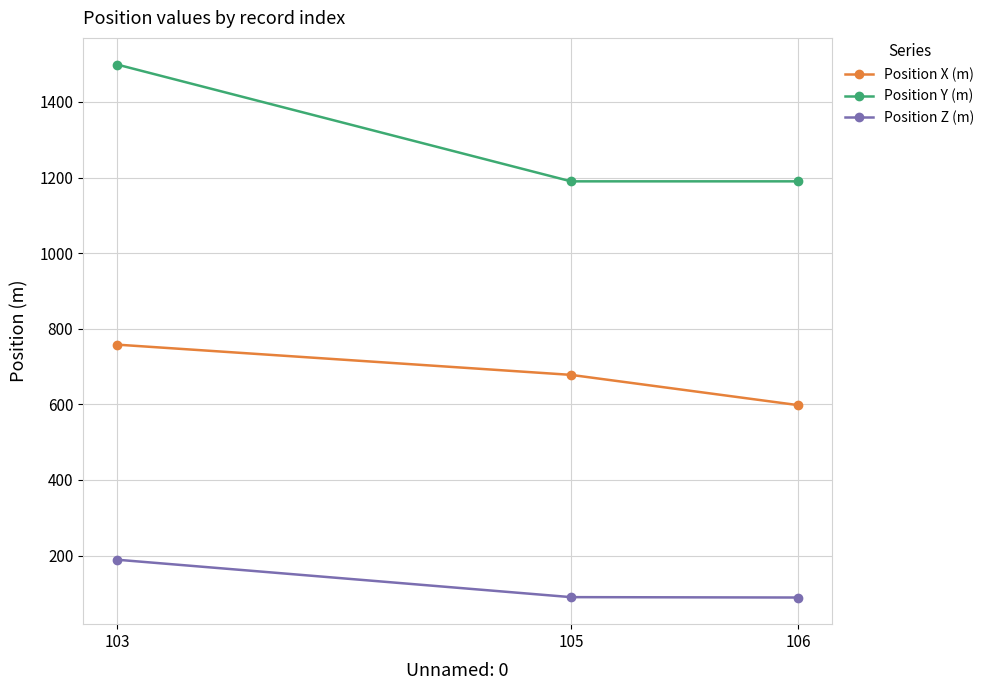

What is the smallest value displayed?

89